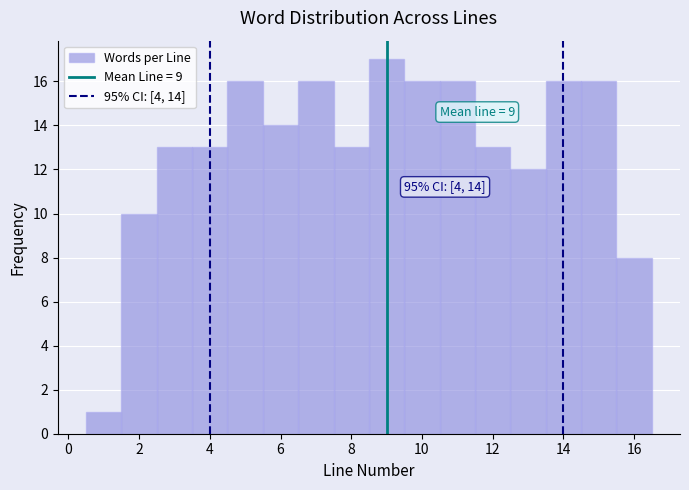

Which range on the x-axis has the tallest bar?

8.5 to 9.5